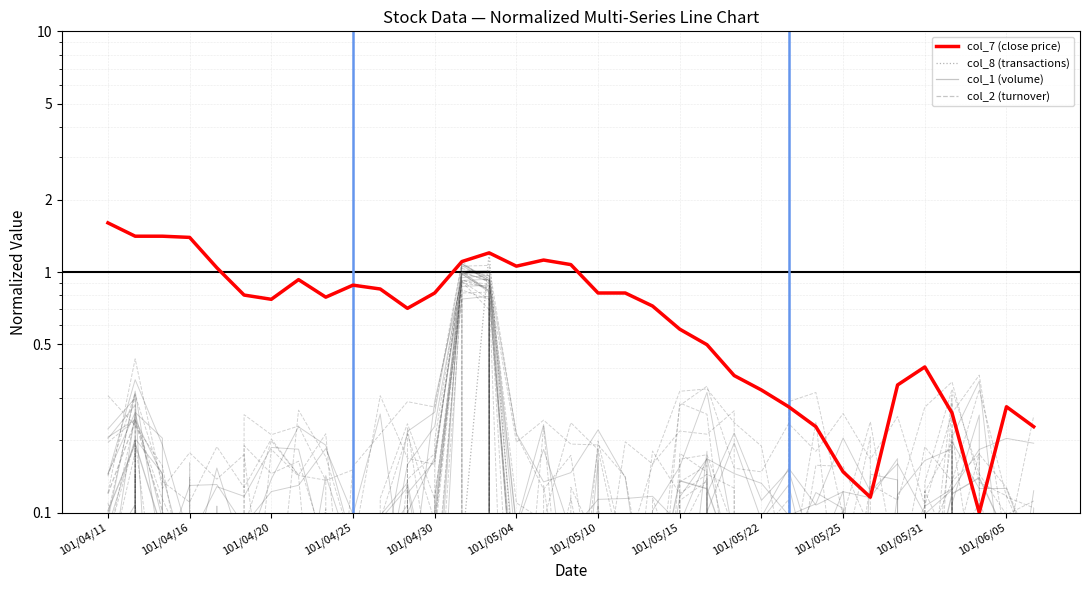

Which category has the lowest value in the col_8 (transactions) series?

101/05/15